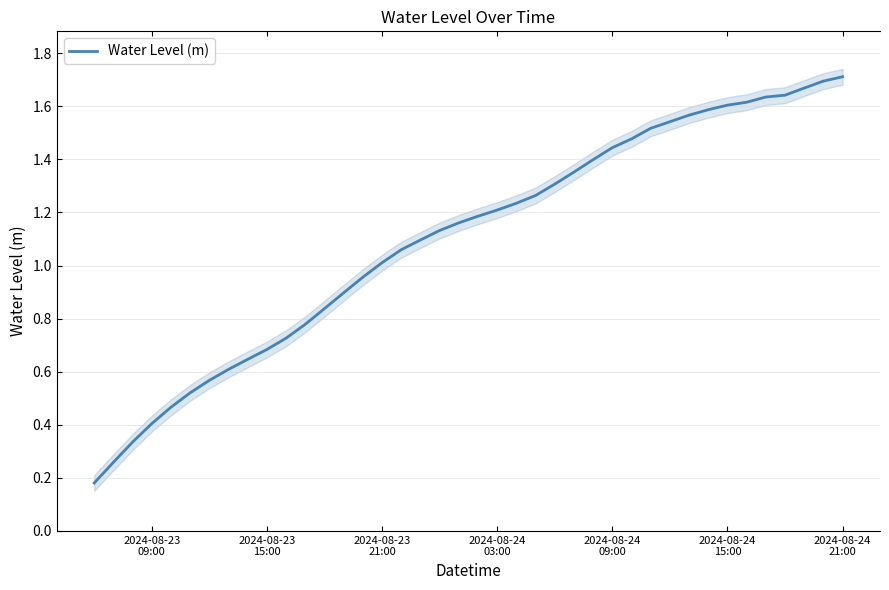

Reading left to right, what are all the values shown in this chart?

0.2	0.3	0.3	0.4	0.5	0.5	0.6	0.6	0.6	0.7	0.7	0.8	0.8	0.9	1.0	1.0	1.1	1.1	1.1	1.2	1.2	1.2	1.2	1.3	1.3	1.4	1.4	1.4	1.5	1.5	1.5	1.6	1.6	1.6	1.6	1.6	1.6	1.7	1.7	1.7